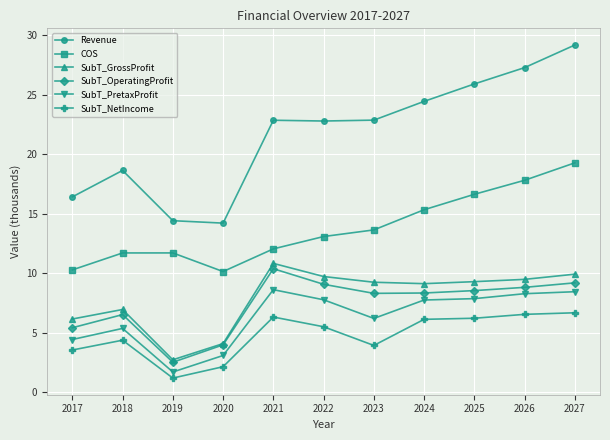

True or false: SubT_OperatingProfit has more than 0 points higher than both neighbors.

True